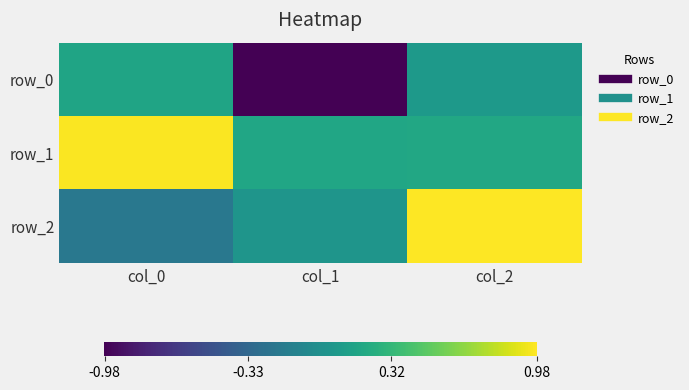

What value does the row_2 series have at col_0?

-0.2